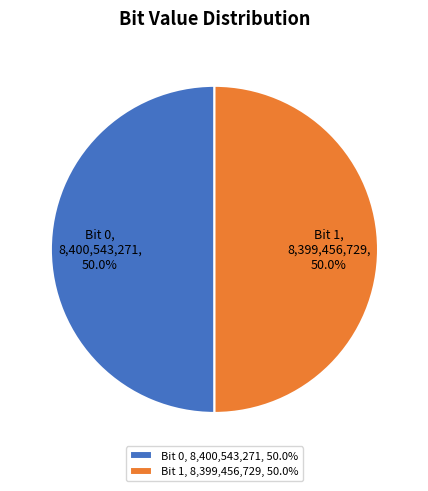

What percentage do Bit 0, 8,400,543,271, 50.0% and Bit 1, 8,399,456,729, 50.0% together represent?

100.0%